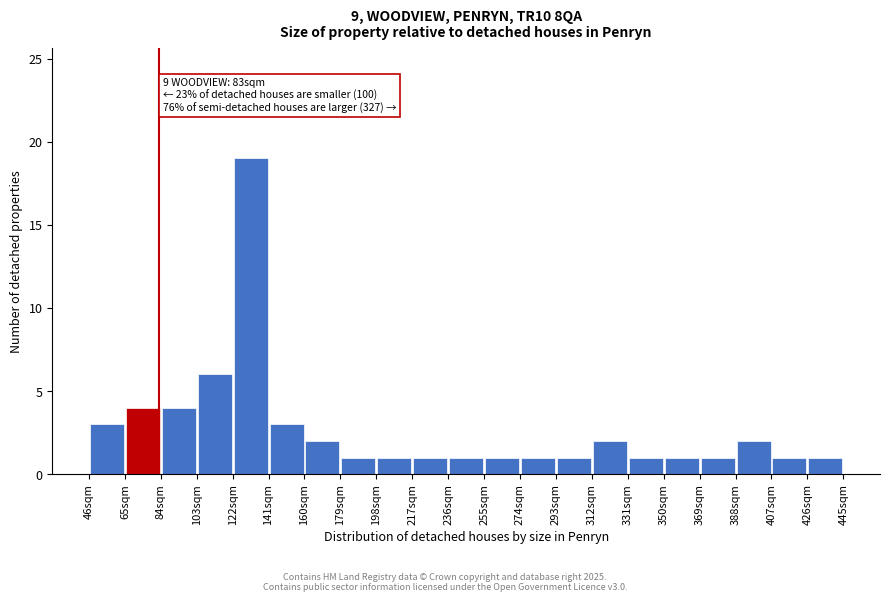

Which range on the x-axis has the tallest bar?

122 to 141